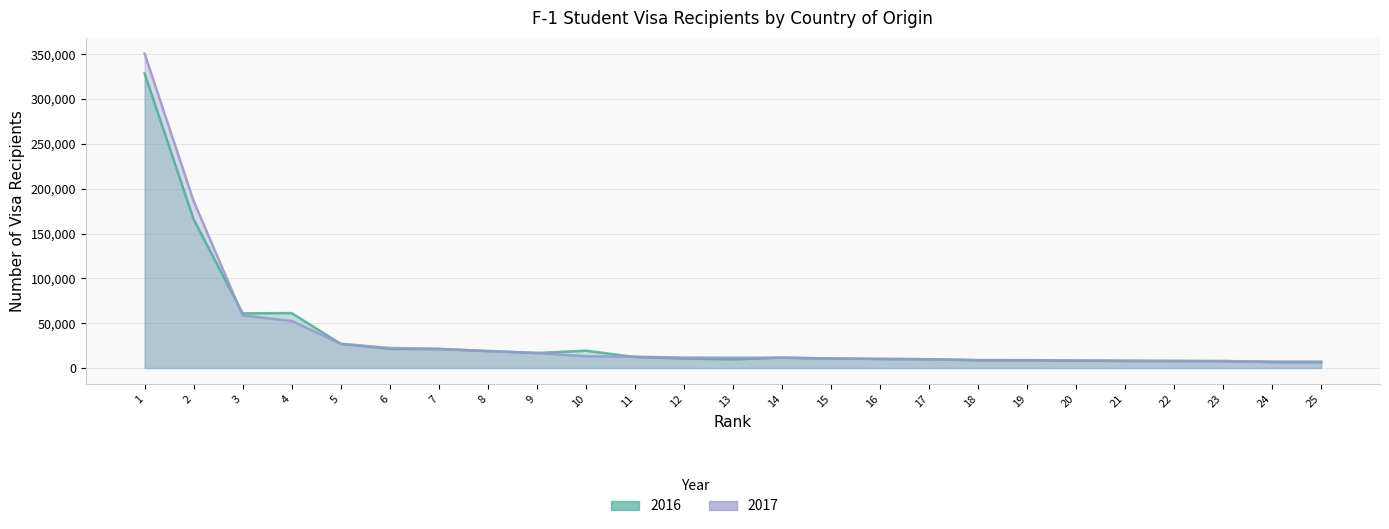

True or false: 2017 has more than 2 points higher than both neighbors.

False